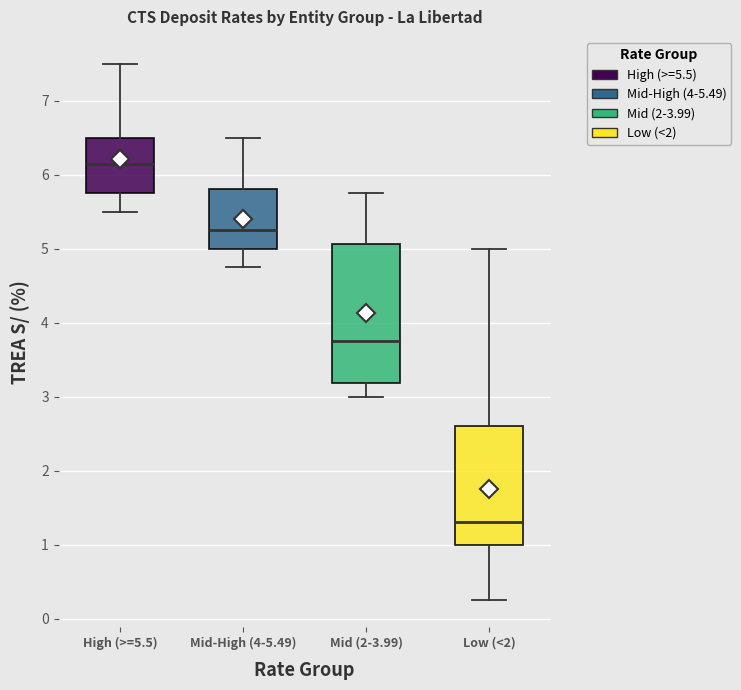

Reading left to right, read every box against the y-axis: the position of its median line, the range the box covers, and the ends of its whiskers. The values are not printed on the chart, so give them approximately, as read against the axis.

High (>=5.5): median 6.2, box 5.8 to 6.5, whiskers 5.5 to 7.5
Mid-High (4-5.49): median 5.3, box 5.0 to 5.8, whiskers 4.8 to 6.5
Mid (2-3.99): median 3.8, box 3.2 to 5.1, whiskers 3.0 to 5.8
Low (<2): median 1.3, box 1.0 to 2.6, whiskers 0.3 to 5.0